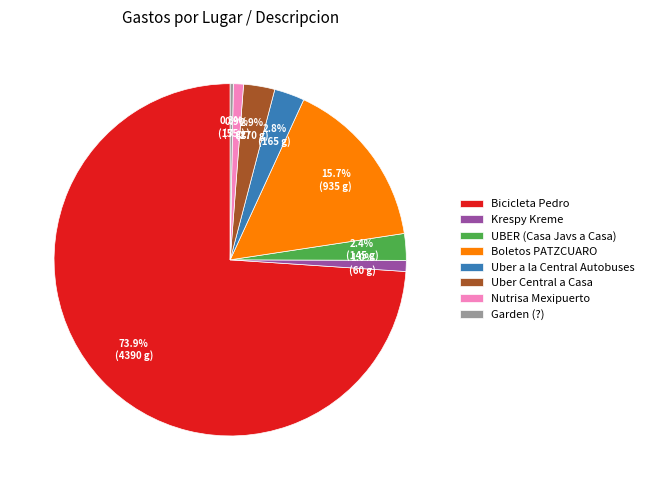

What is the majority slice?

Bicicleta Pedro